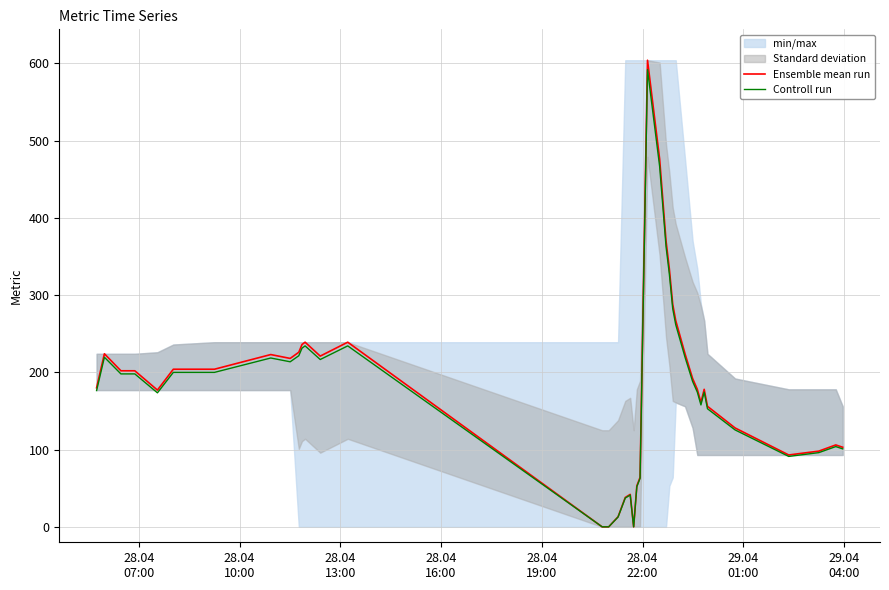

Is the value of Controll run at 15 greater than the value of Ensemble mean run at 28.04
16:00?

No